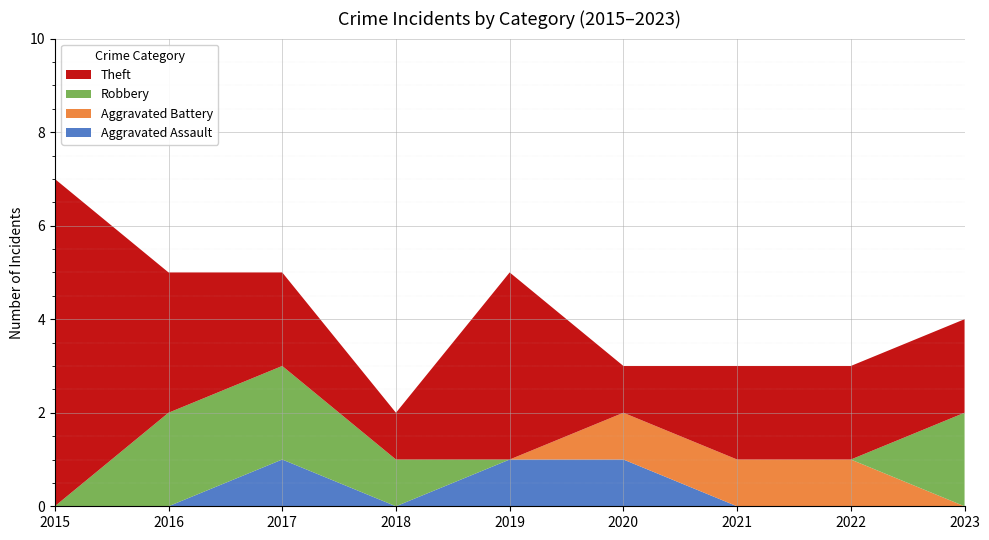

Reading right to left, extract all data points from this chart.

Aggravated Assault: 0	0	0	1	1	0	1	0	0
Aggravated Battery: 0	1	1	1	0	0	0	0	0
Robbery: 2	0	0	0	0	1	2	2	0
Theft: 2	2	2	1	4	1	2	3	7